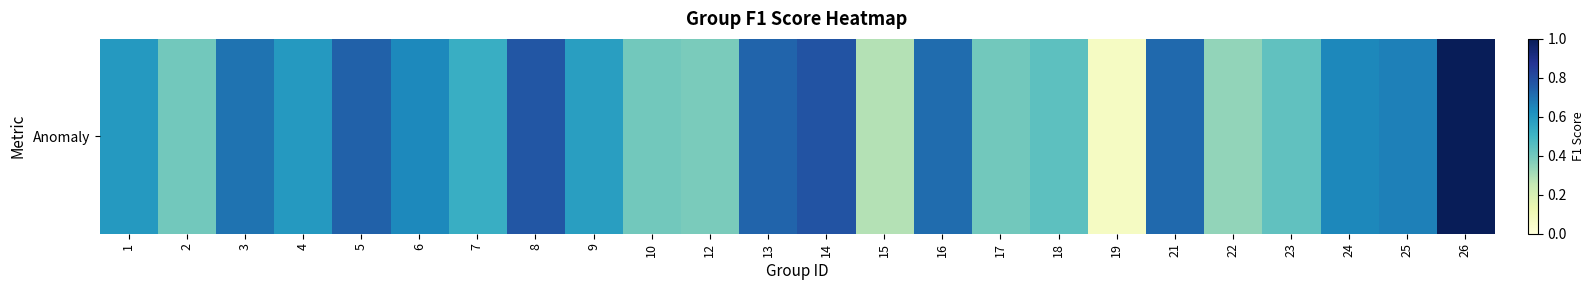

What is the maximum value shown in the chart?

1.0